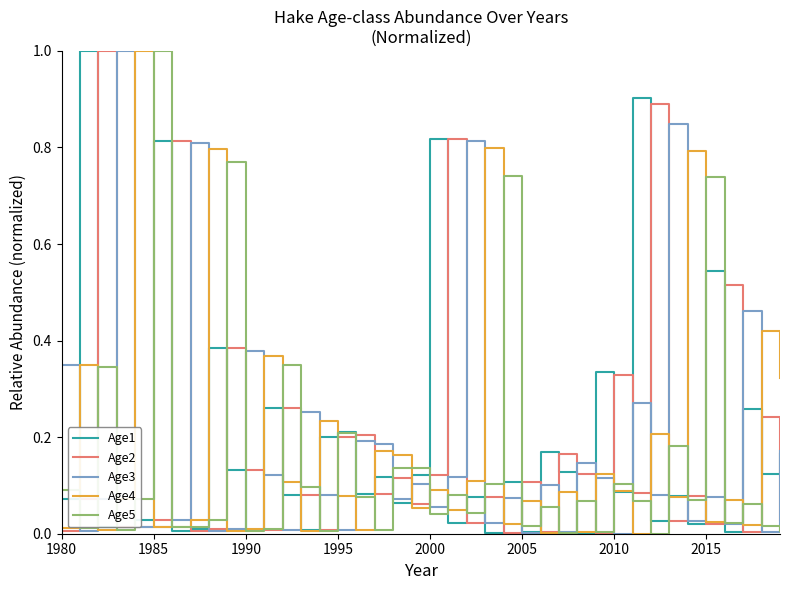

How many lines are shown in the chart?

5